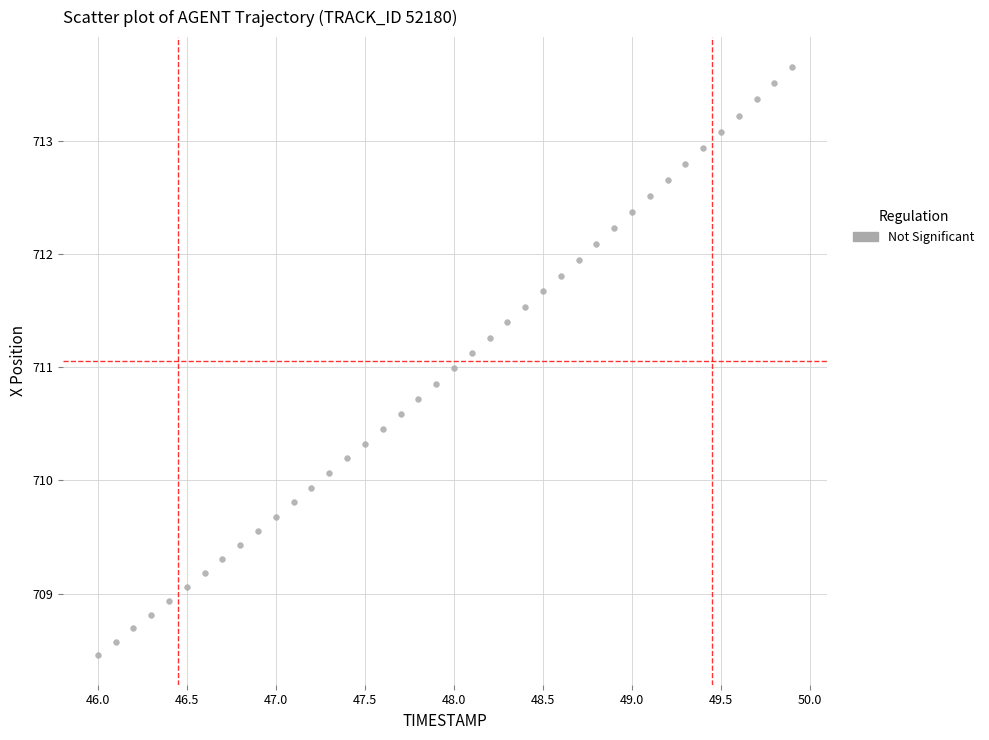

What is the range of X values (max minus min)?

3.9